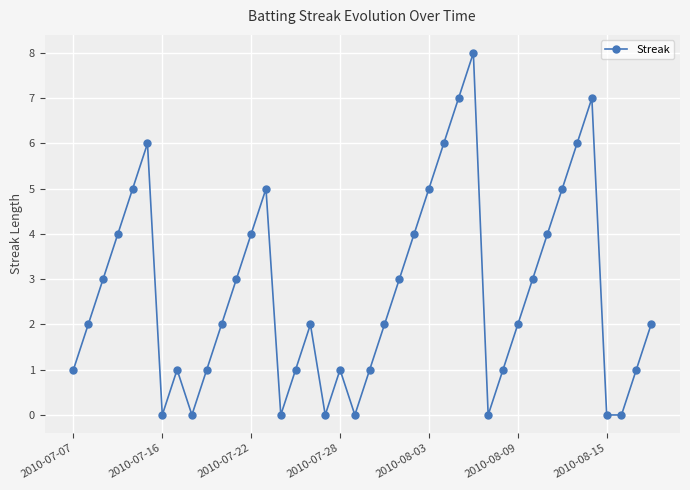

How many points are higher than both their immediate neighbors (excluding endpoints)?

7